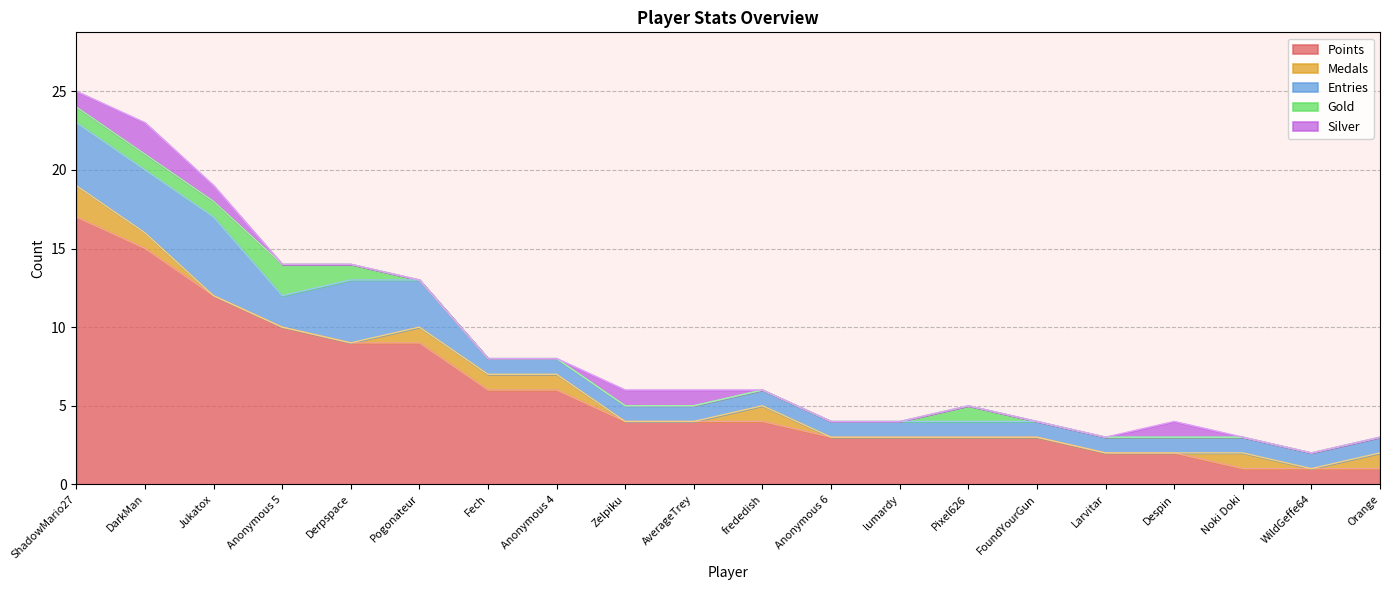

True or false: Points and Silver cross at least once.

False